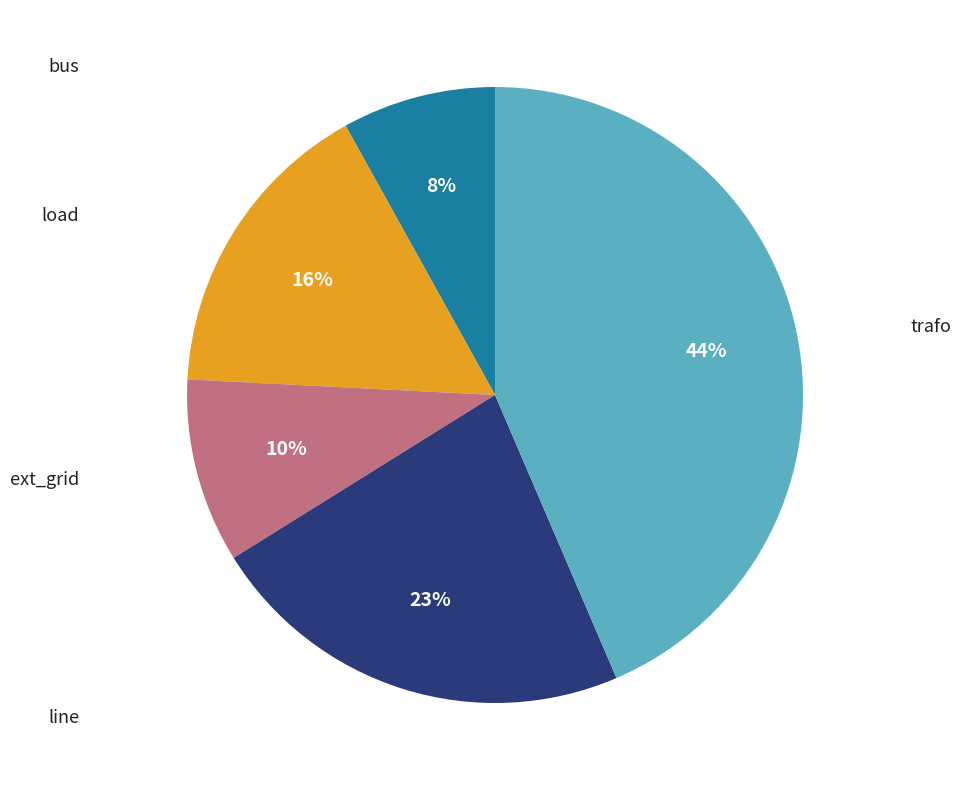

Is there any slice that represents more than half of the pie?

No